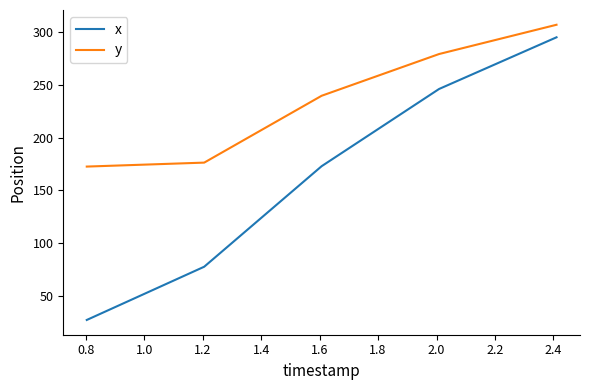

List the series in order of their overall mean, highest first.

y, x